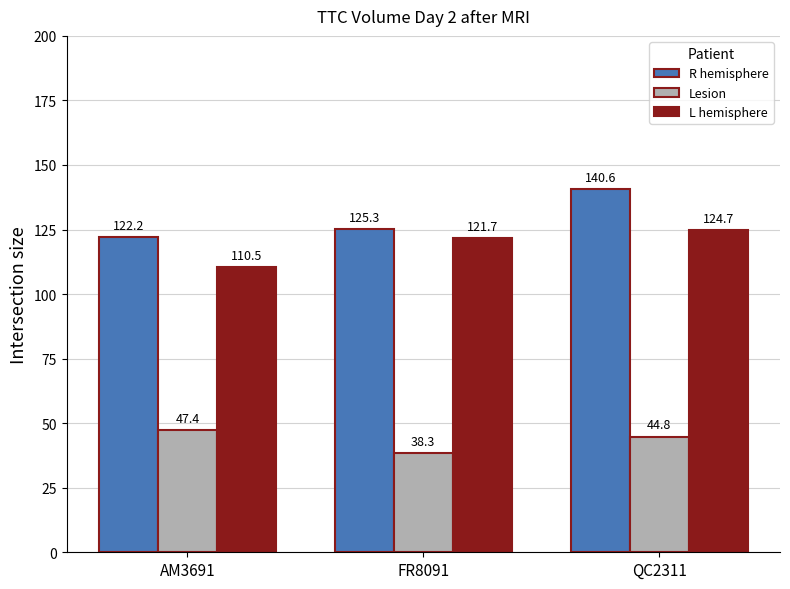

How many series are shown in this chart?

3